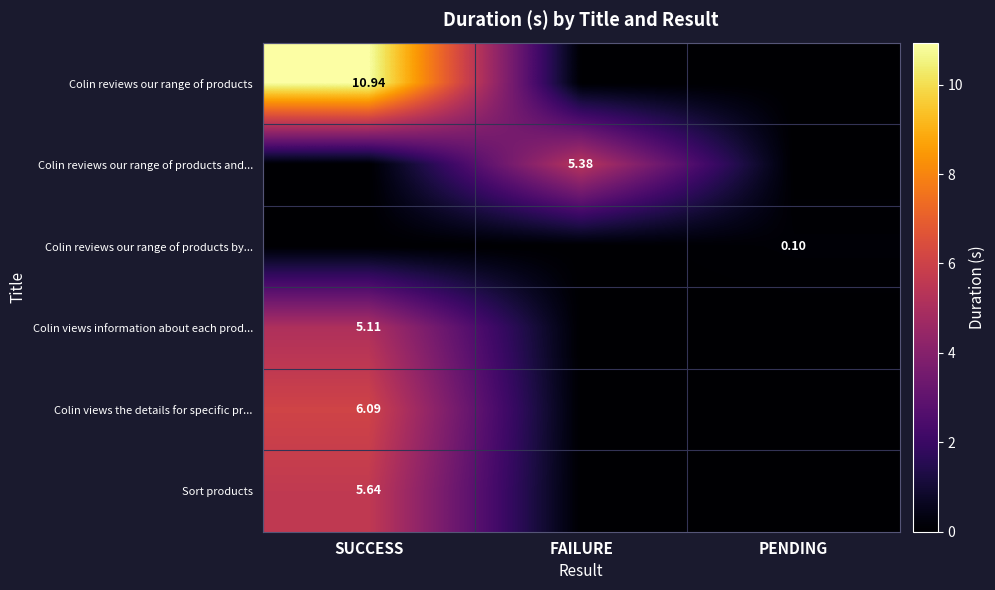

Which category has the highest value in the Colin views the details for specific pr... series?

SUCCESS